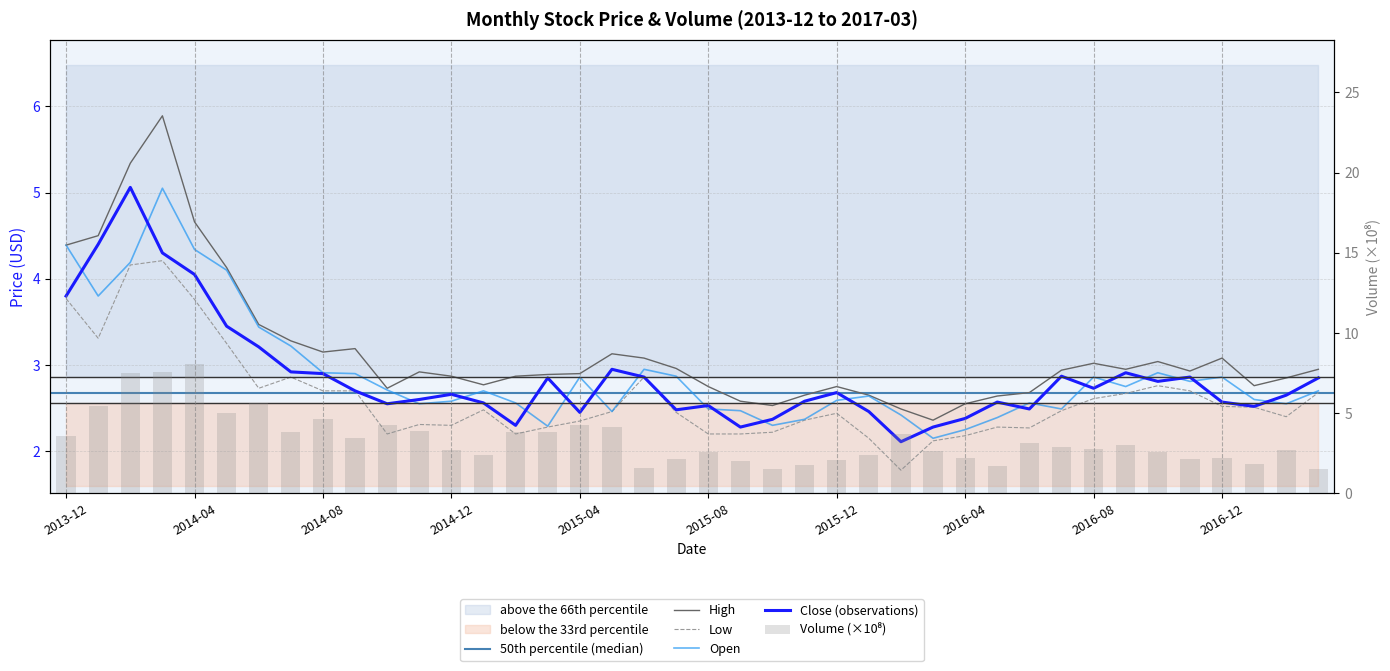

What is the difference between the highest and lowest values at 2015-09?

0.4